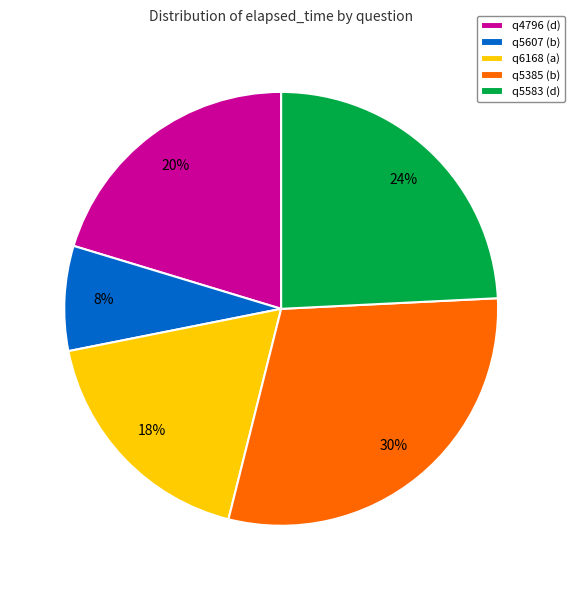

To the nearest percent, what percentage of the pie is q5607 (b)?

8%